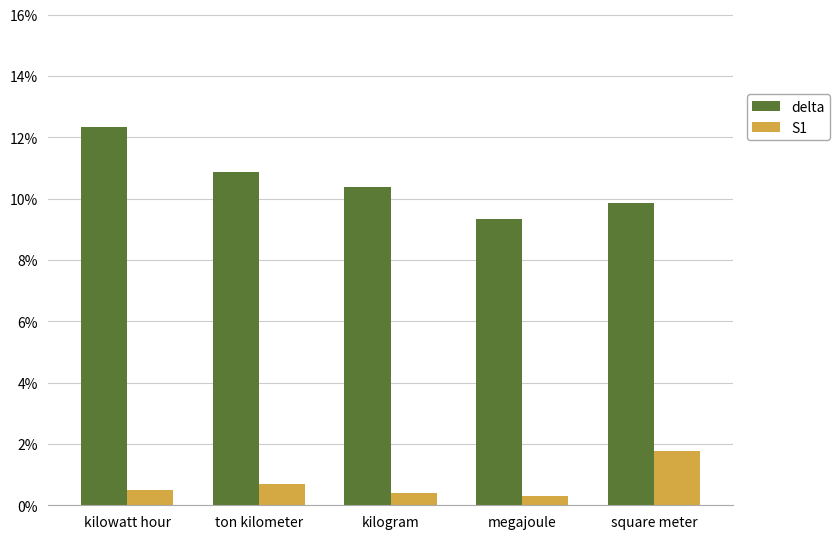

Rank the categories by delta value from lowest to highest.

megajoule, square meter, kilogram, ton kilometer, kilowatt hour